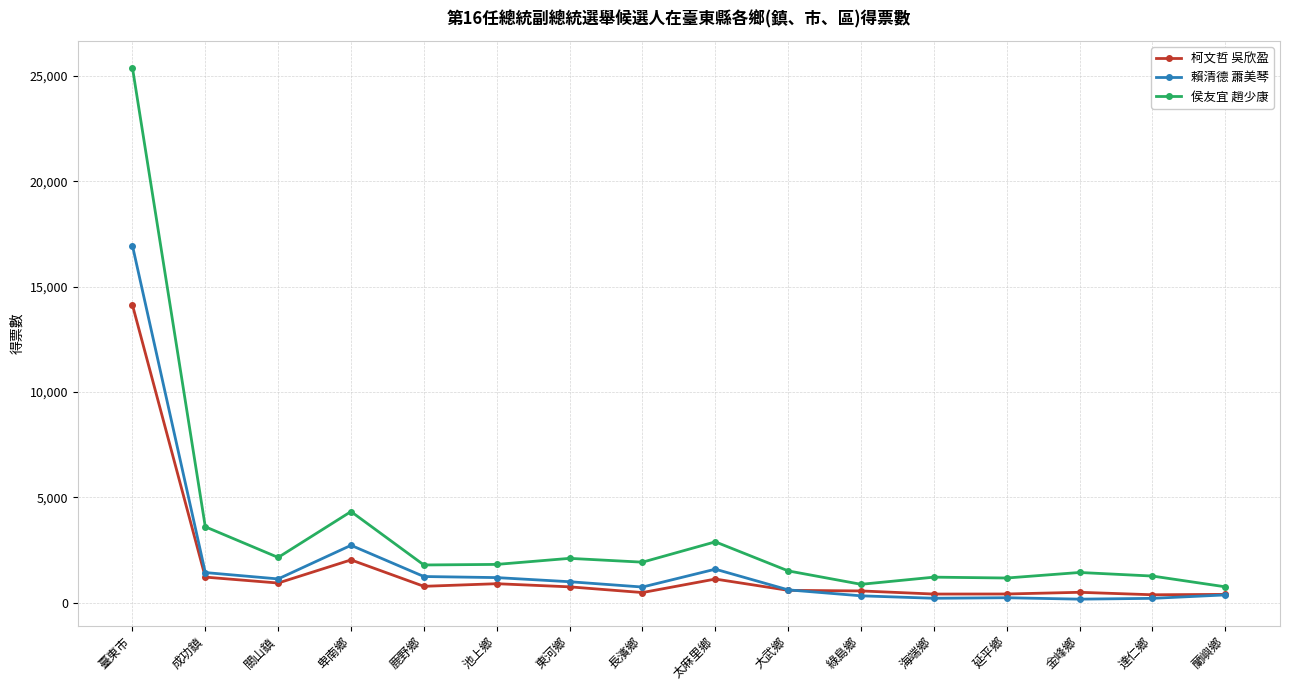

True or false: 柯文哲 吳欣盈 has more than 0 points higher than both neighbors.

True